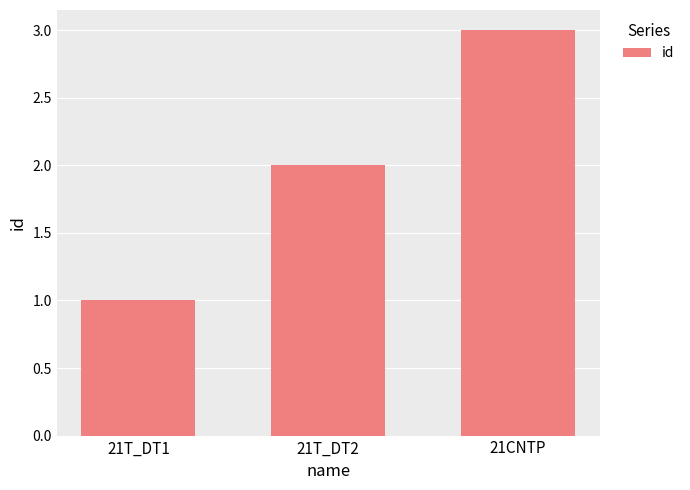

True or false: the data shows 1 at 21T_DT1.

True